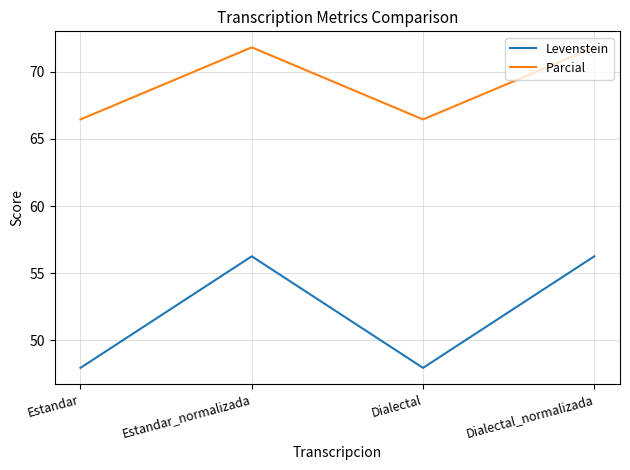

How many series are shown in this chart?

2